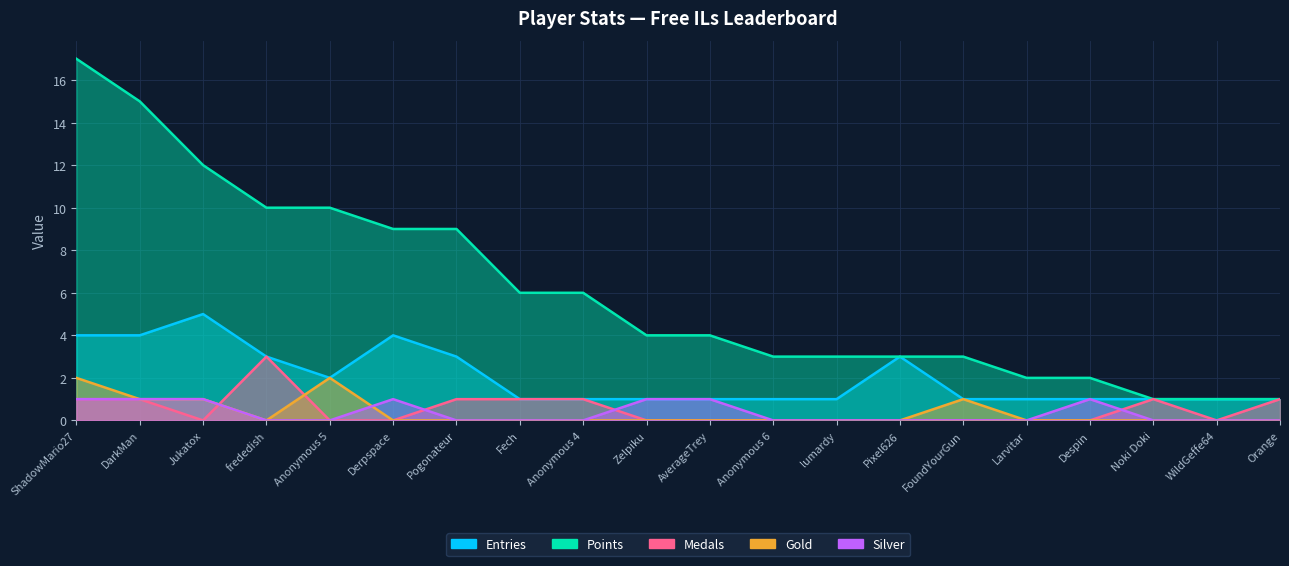

At which label does Silver reach its minimum?

frededish